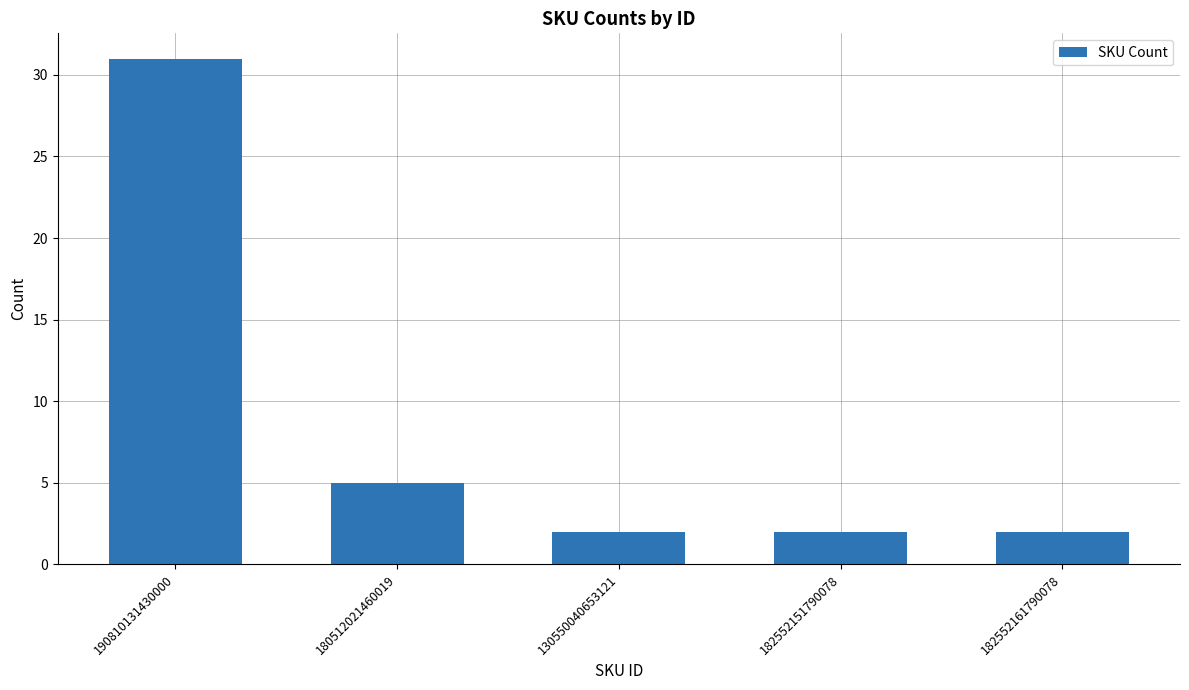

Approximately how many times larger is the value at 180512021460019 compared to 130550040653121?

2.5